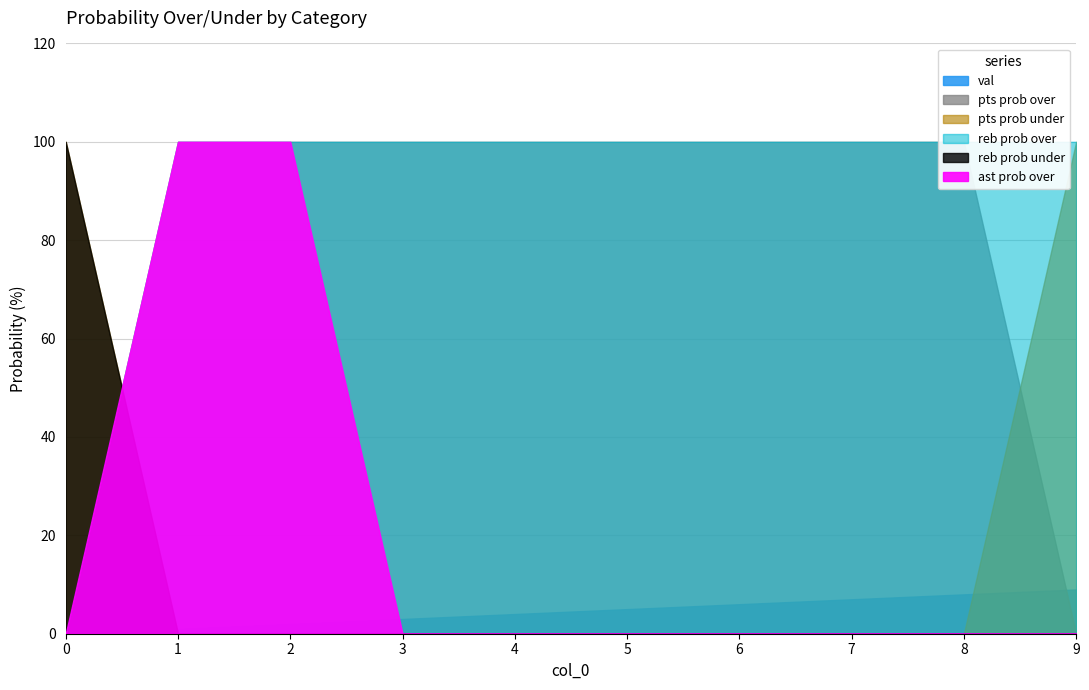

What is the difference between the maximum and minimum values in the reb prob under series?

100